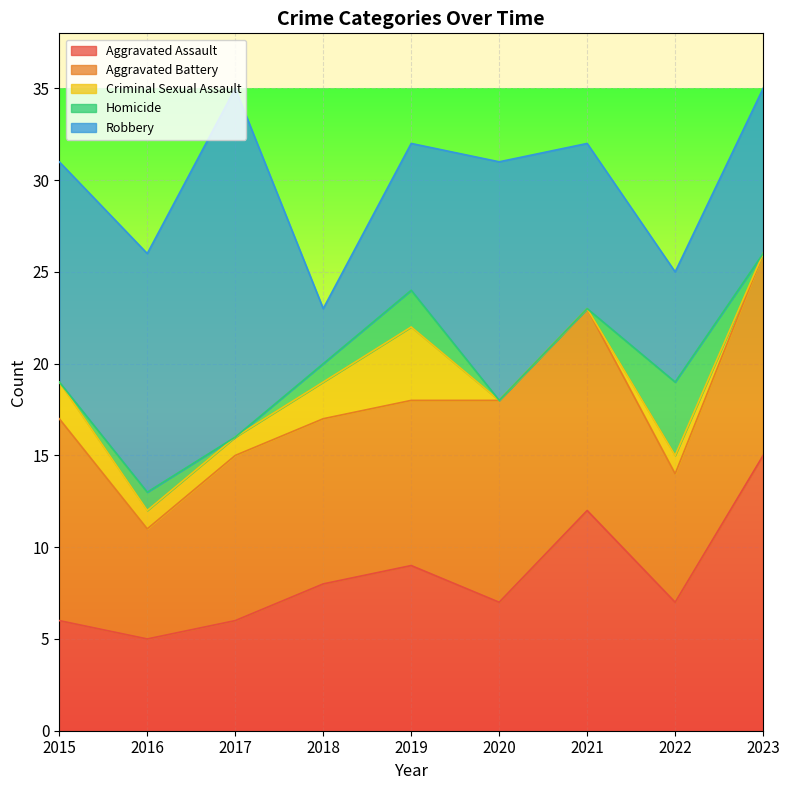

Rank the categories by Criminal Sexual Assault value from lowest to highest.

2020, 2021, 2023, 2016, 2017, 2022, 2015, 2018, 2019